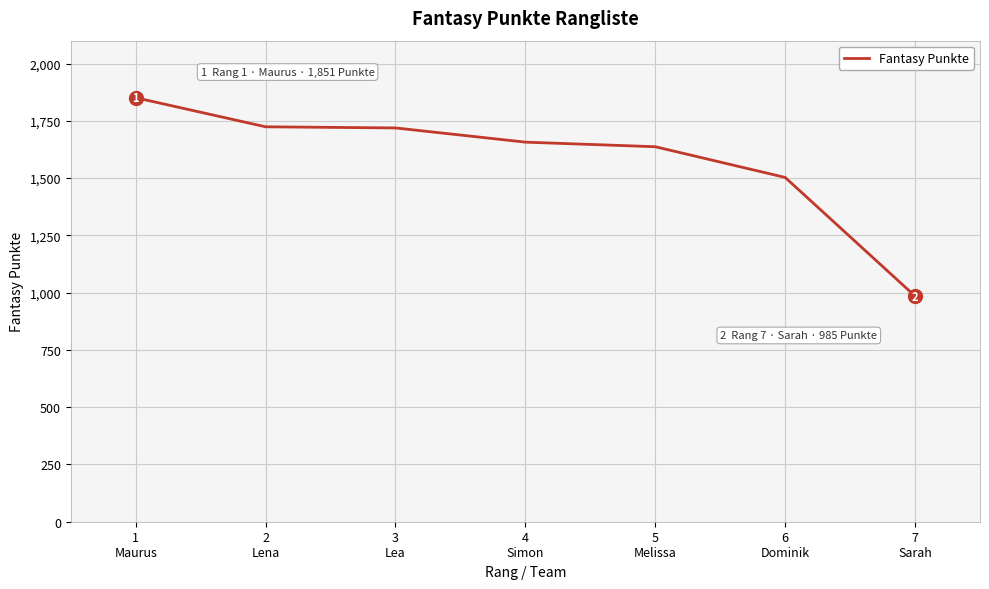

What is the smallest value displayed?

985